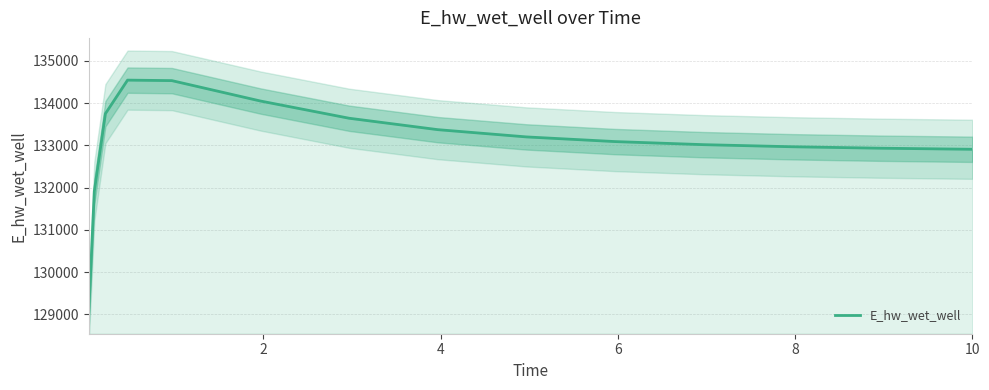

The value at 6 is 238315.6. True or false?

False